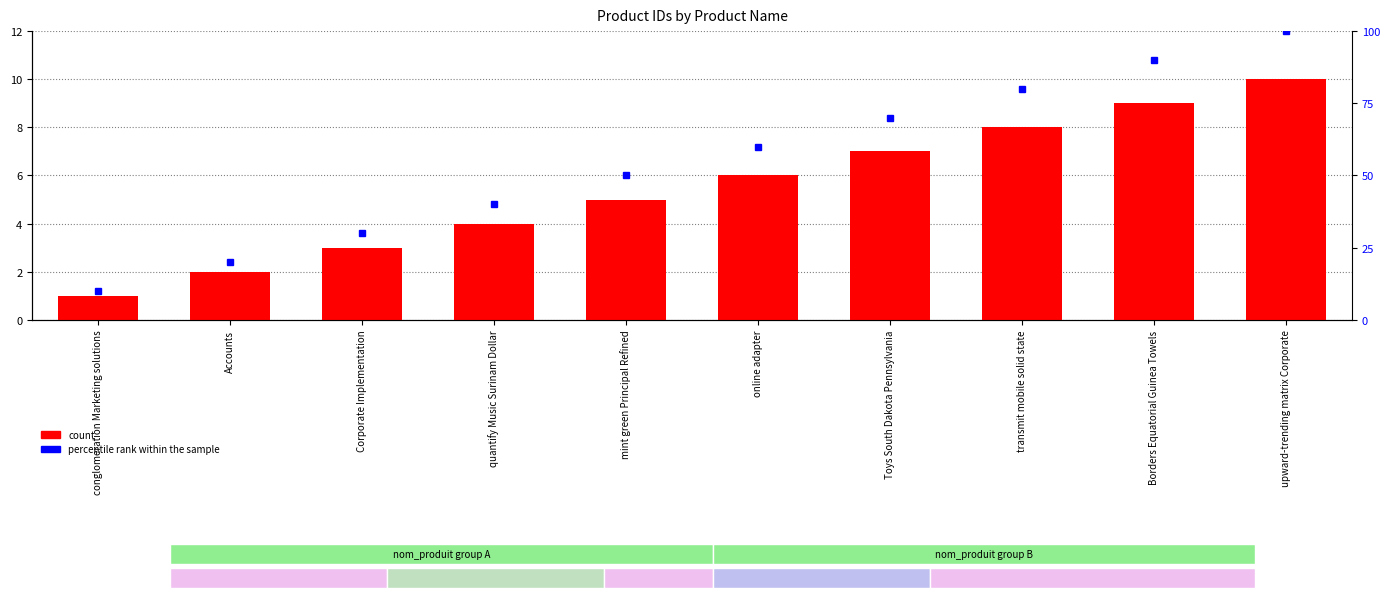

What is the sum of all percentile rank within the sample values?

550